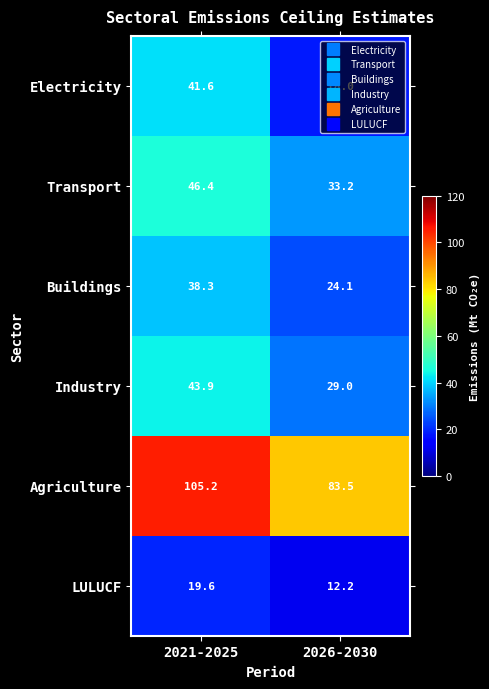

Rank the series at 2021-2025 from lowest to highest value.

LULUCF, Buildings, Electricity, Industry, Transport, Agriculture